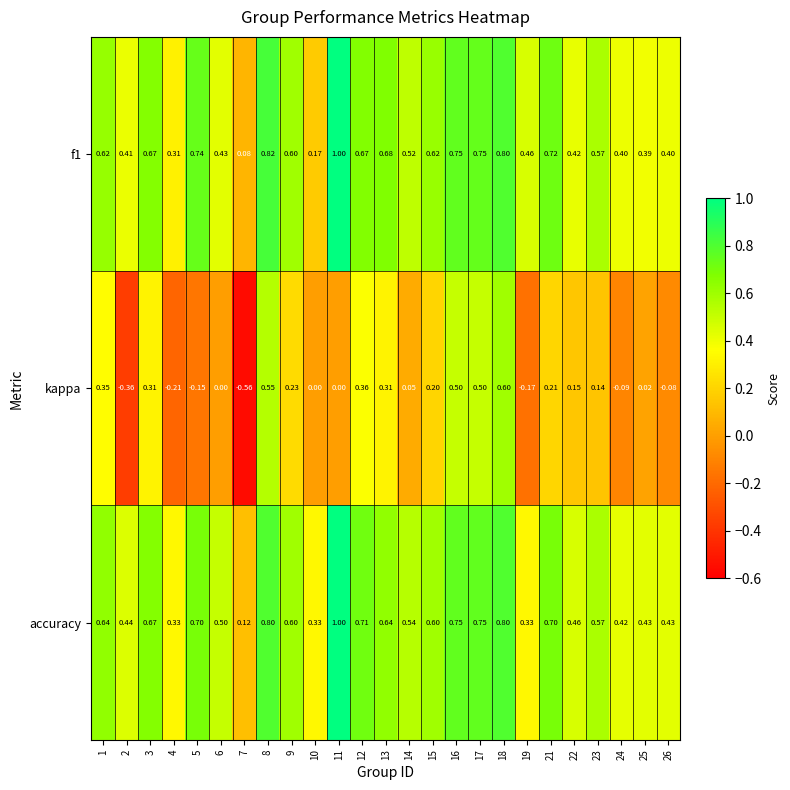

Which series has the largest range (max minus min)?

kappa